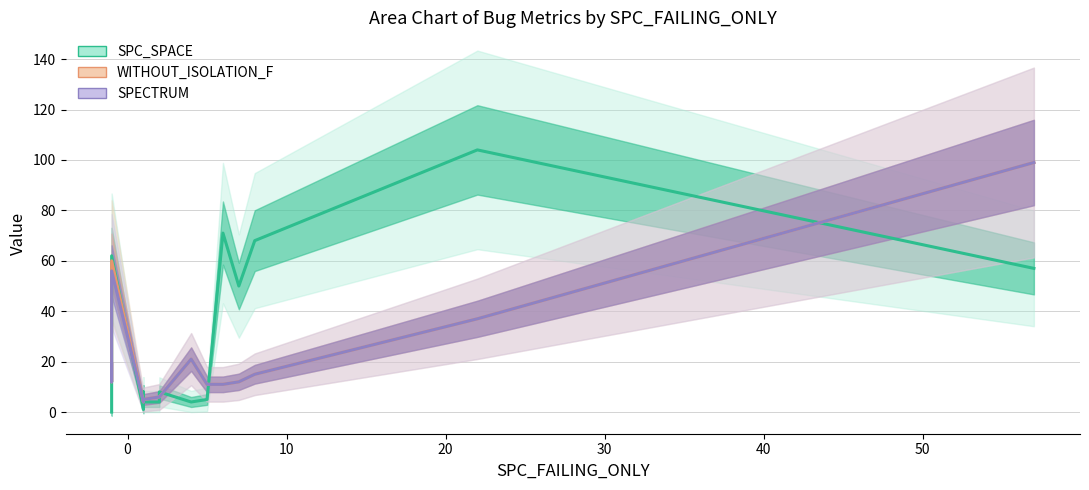

How many data points in WITHOUT_ISOLATION_F are less than 12?

9